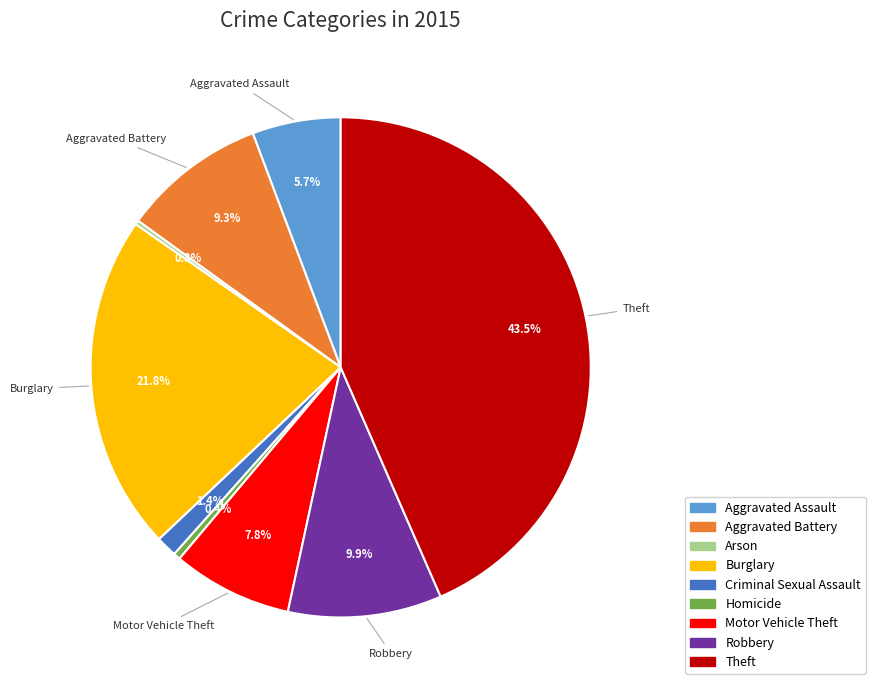

Is there any slice that represents more than half of the pie?

No